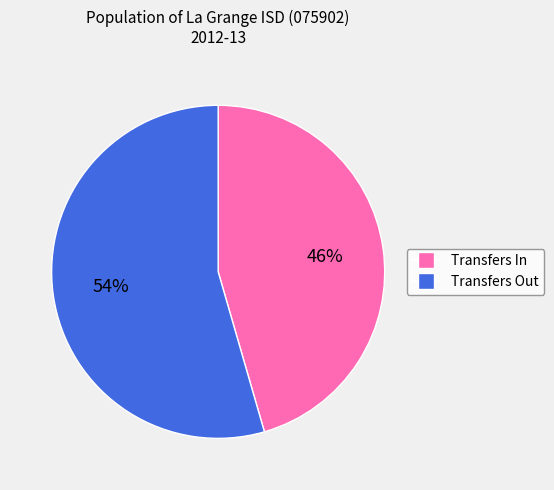

How many slices are in this pie chart?

2